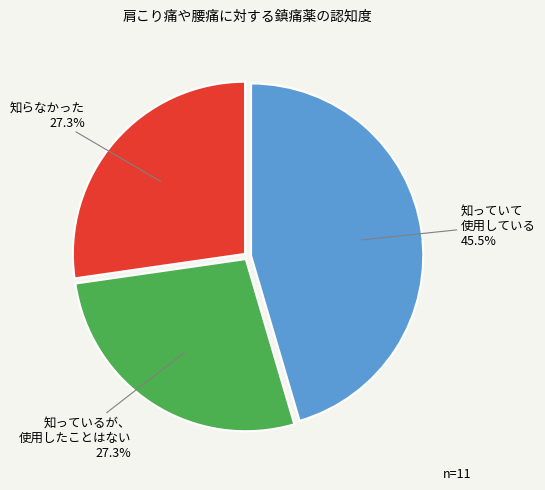

Is there any slice that represents more than half of the pie?

No